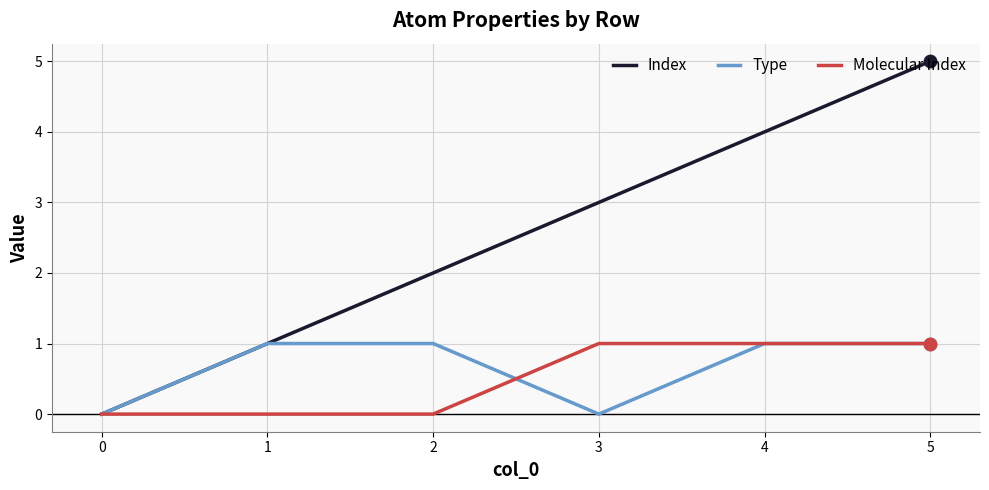

At which category is the sum across all series the highest?

5